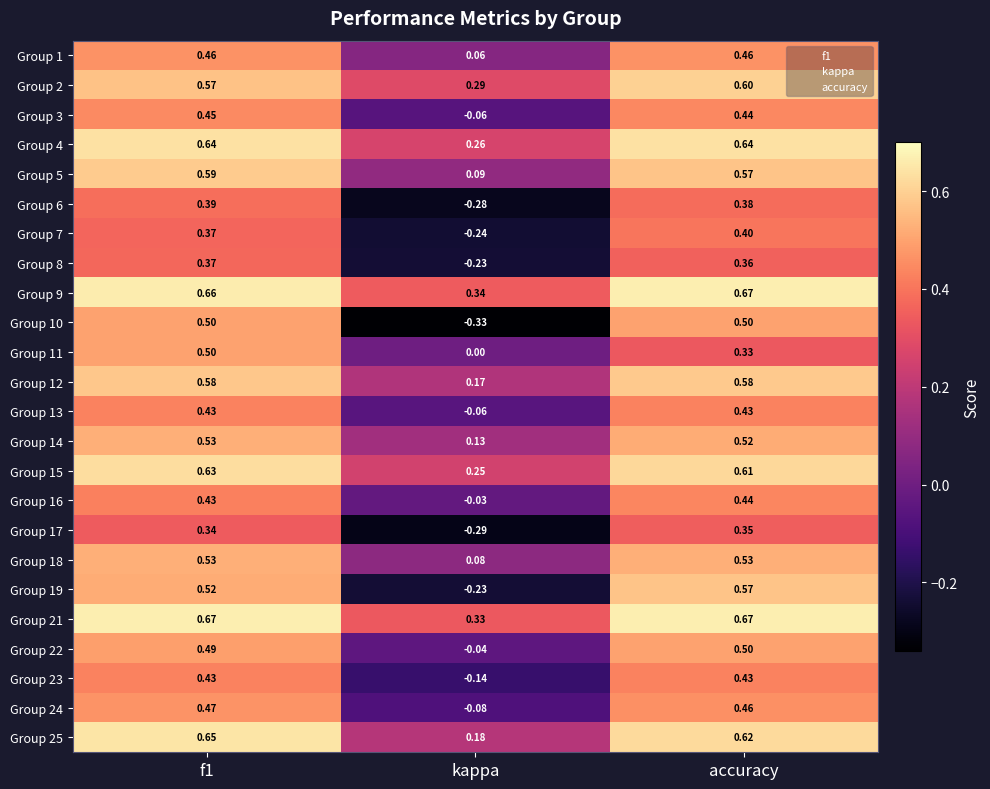

At how many categories does at least one series exceed 0?

3